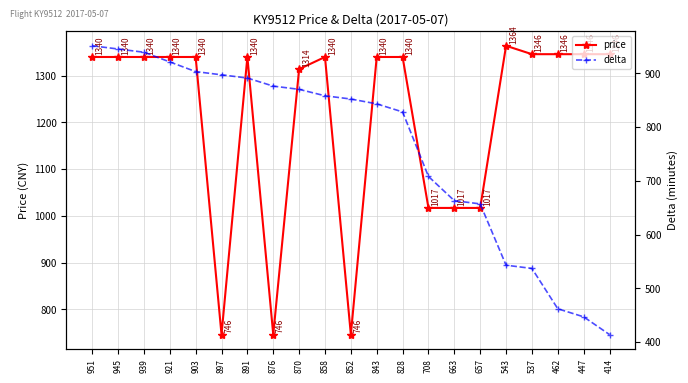

What is the value of the delta point at the 5th from the left?

903